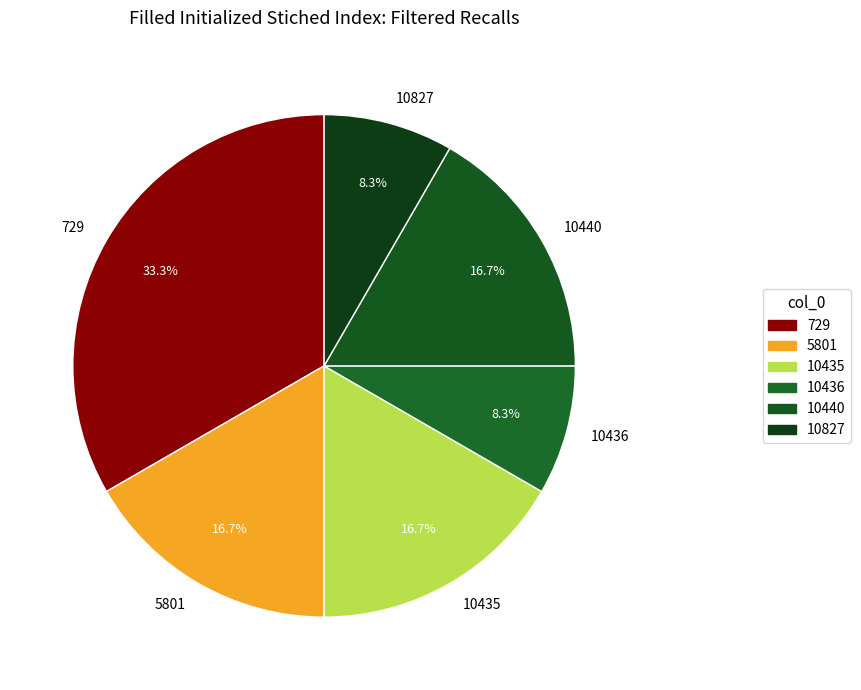

How much of the chart is everything except 5801?

83.3%